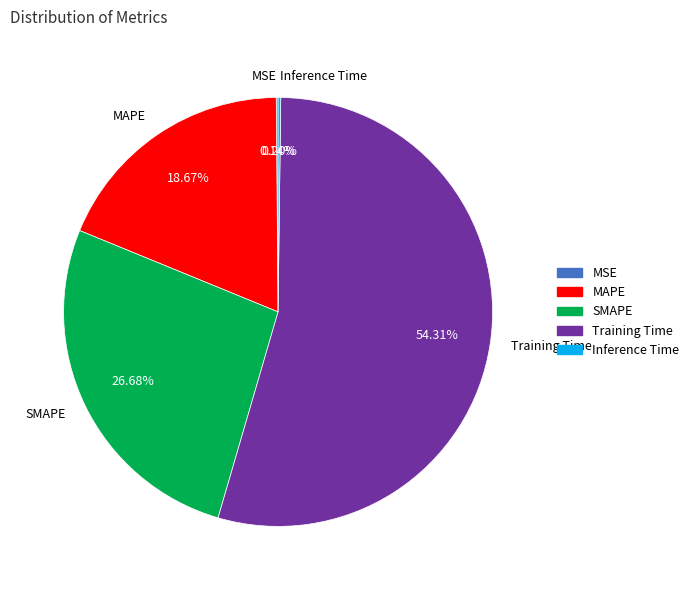

Which slice is the largest?

Training Time